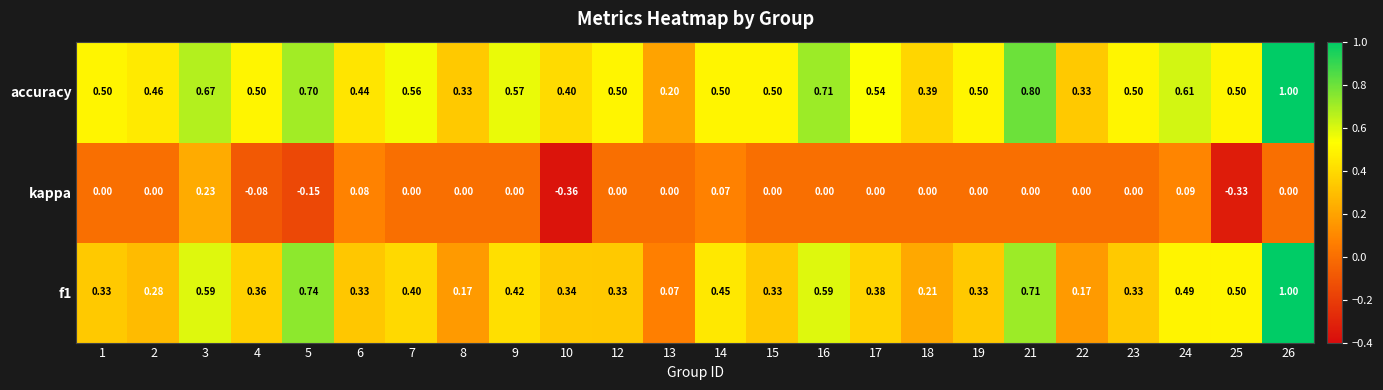

Is the value of kappa at 8 greater than the value of f1 at 21?

No